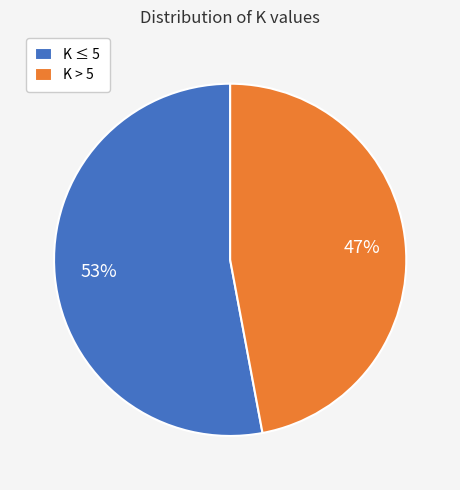

Rank the categories by value from lowest to highest.

K > 5, K ≤ 5